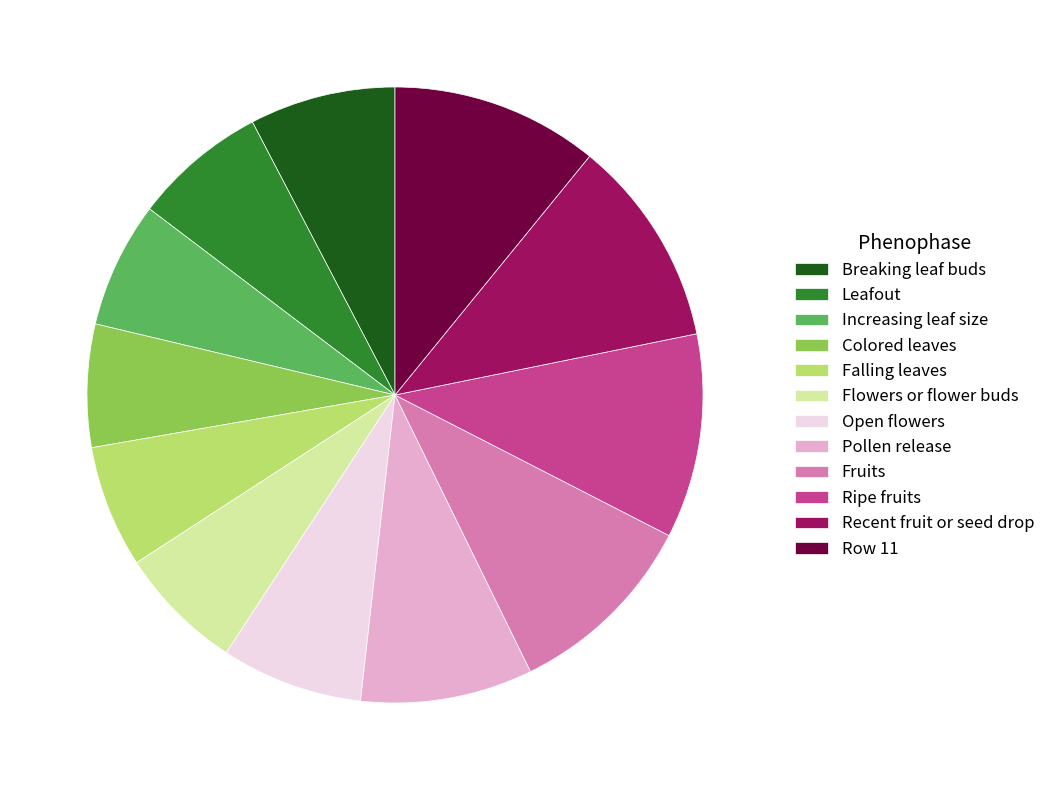

Is the sum of Leafout and Colored leaves greater than half?

No